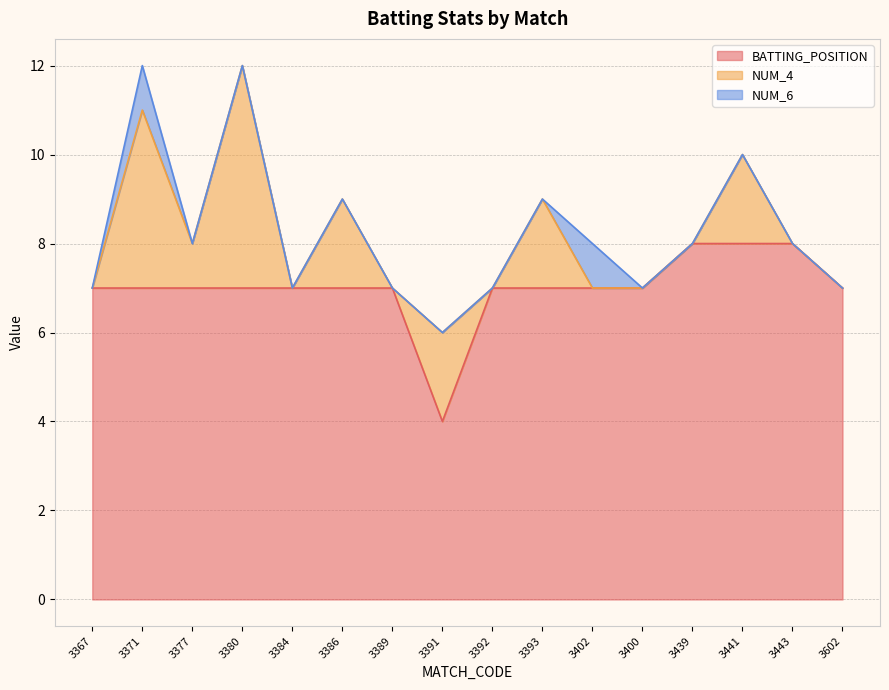

The value of BATTING_POSITION at 3441 is 8. True or false?

True